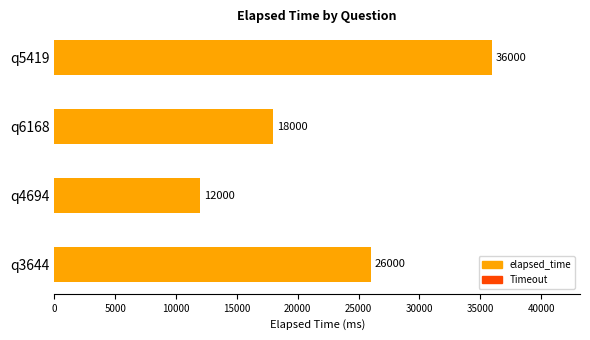

Reading top to bottom, extract all data points from this chart.

q5419=36000	q6168=18000	q4694=12000	q3644=26000